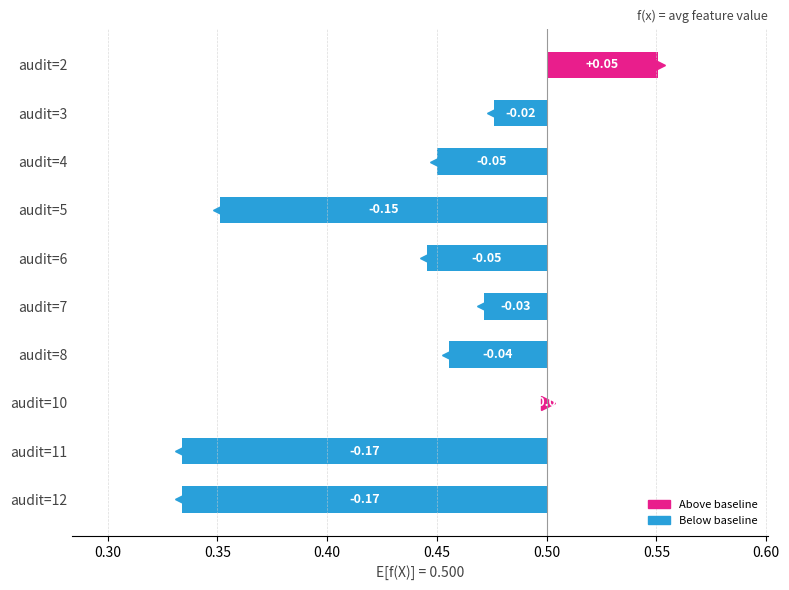

Is it true that the value at audit=4 is -0.0?

True